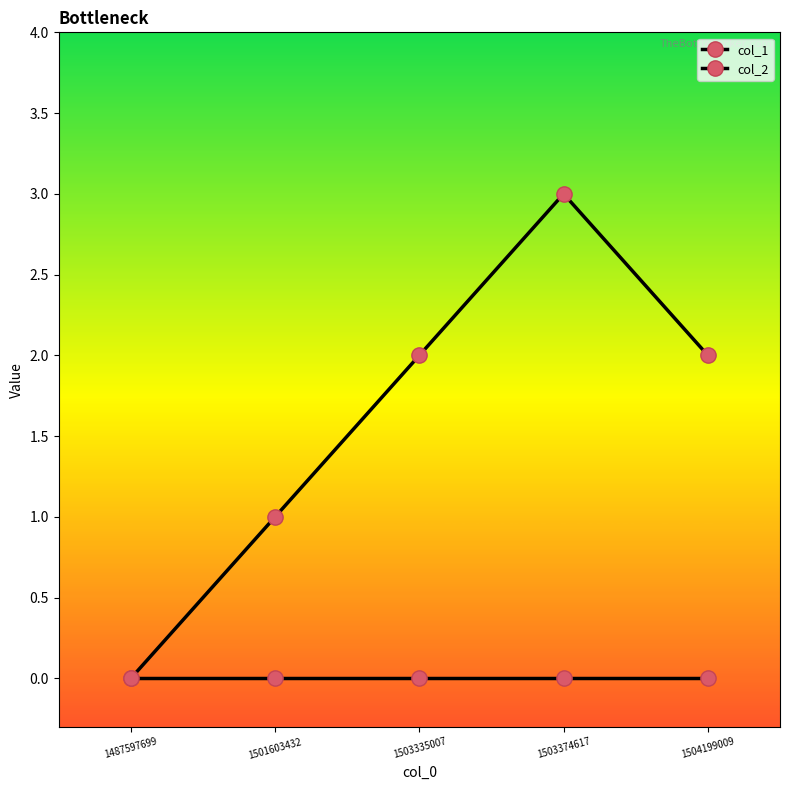

The value of col_2 at 1501603432 is 0. True or false?

True